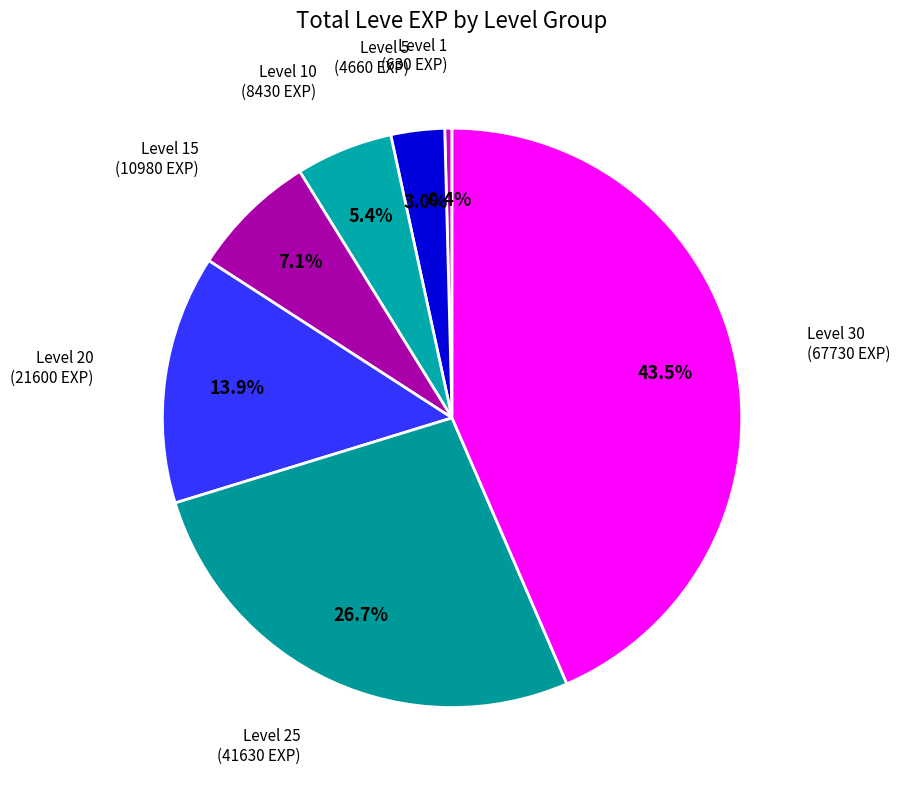

The Level 20 slice represents 14% of the pie. True or false?

True